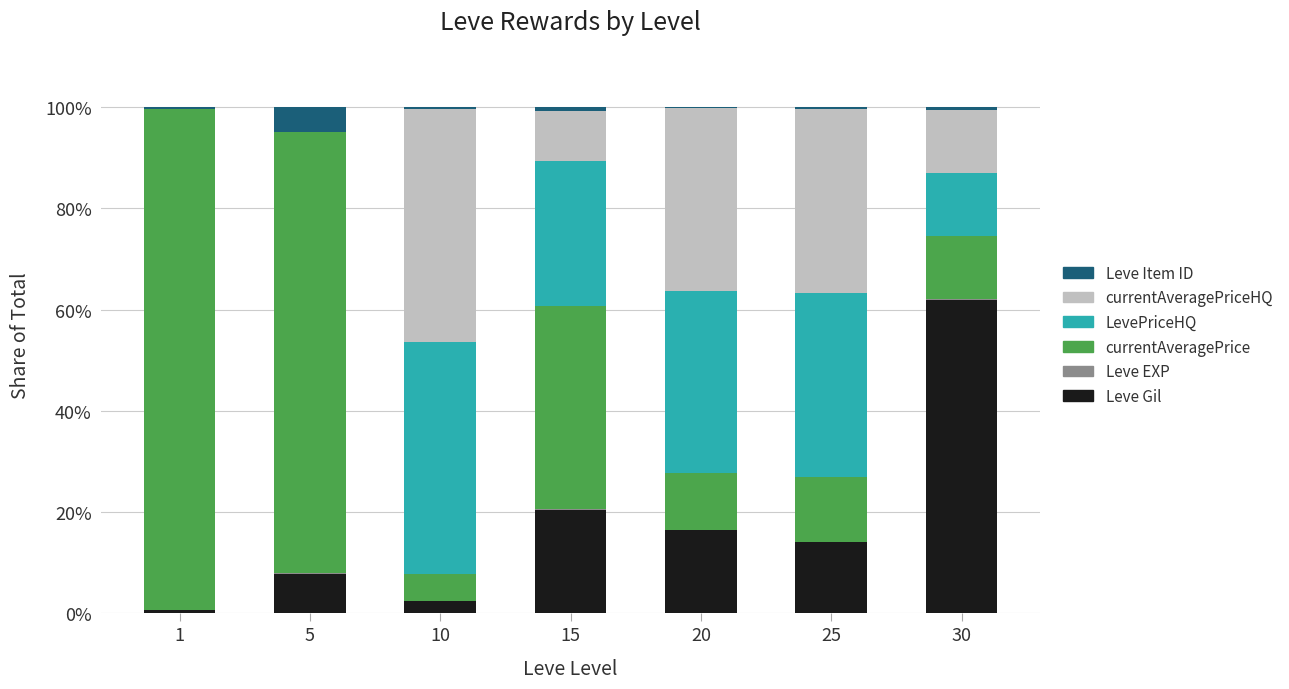

True or false: Leve Gil has a value of 16.4 at 20.

True